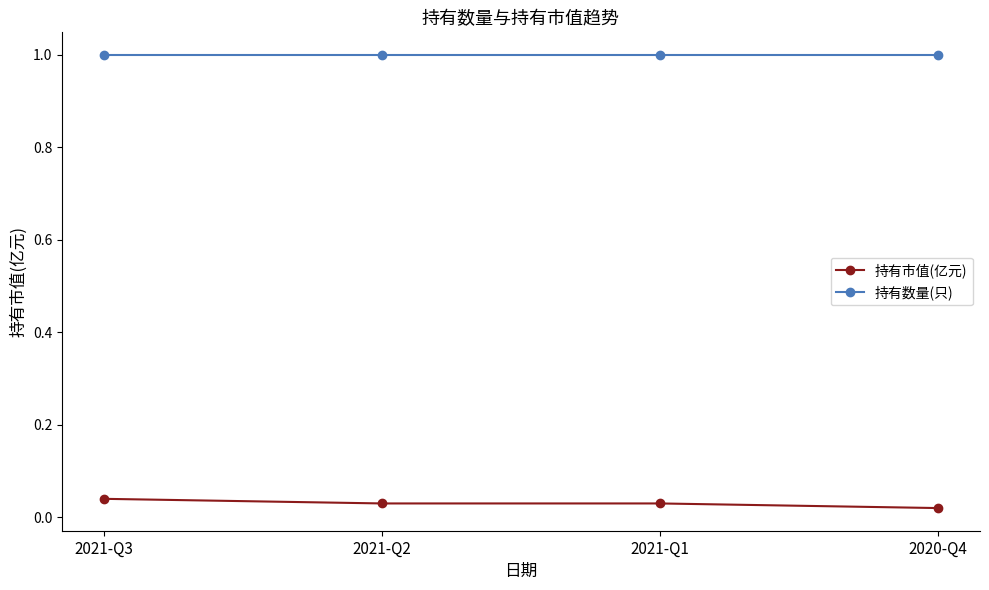

True or false: 持有数量(只) and 持有市值(亿元) cross at least once.

False